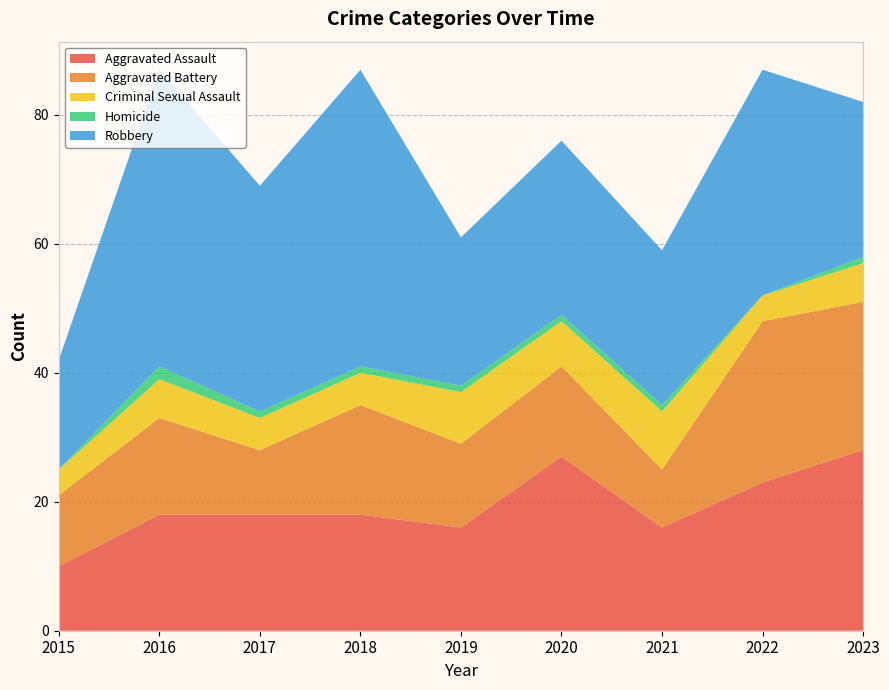

Reading left to right, list all the values displayed in this chart.

Aggravated Assault: 2015=10	2016=18	2017=18	2018=18	2019=16	2020=27	2021=16	2022=23	2023=28
Aggravated Battery: 2015=11	2016=15	2017=10	2018=17	2019=13	2020=14	2021=9	2022=25	2023=23
Criminal Sexual Assault: 2015=4	2016=6	2017=5	2018=5	2019=8	2020=7	2021=9	2022=4	2023=6
Homicide: 2015=0	2016=2	2017=1	2018=1	2019=1	2020=1	2021=1	2022=0	2023=1
Robbery: 2015=17	2016=46	2017=35	2018=46	2019=23	2020=27	2021=24	2022=35	2023=24